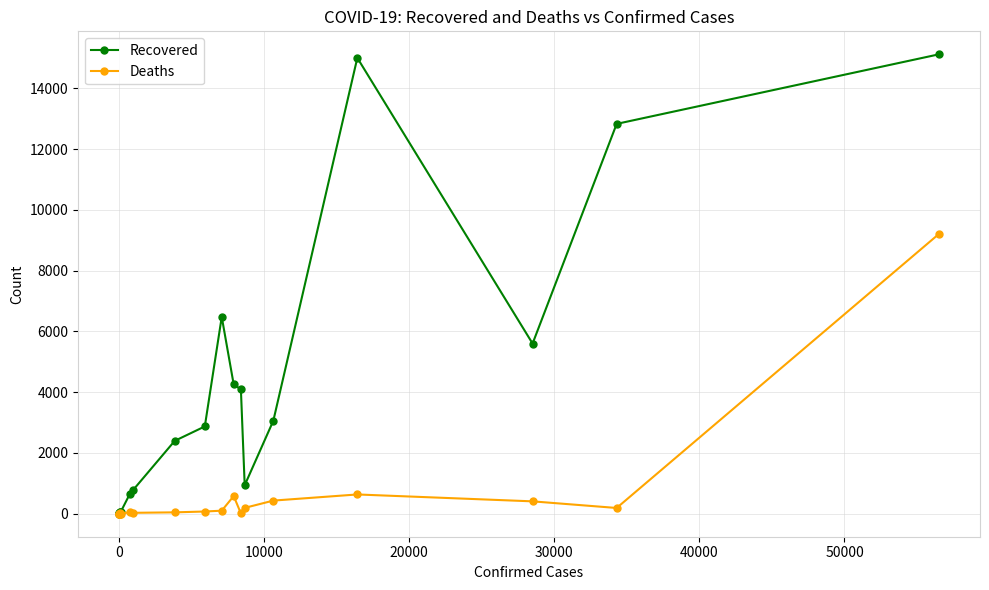

True or false: Deaths has more than 0 interior local peaks.

True